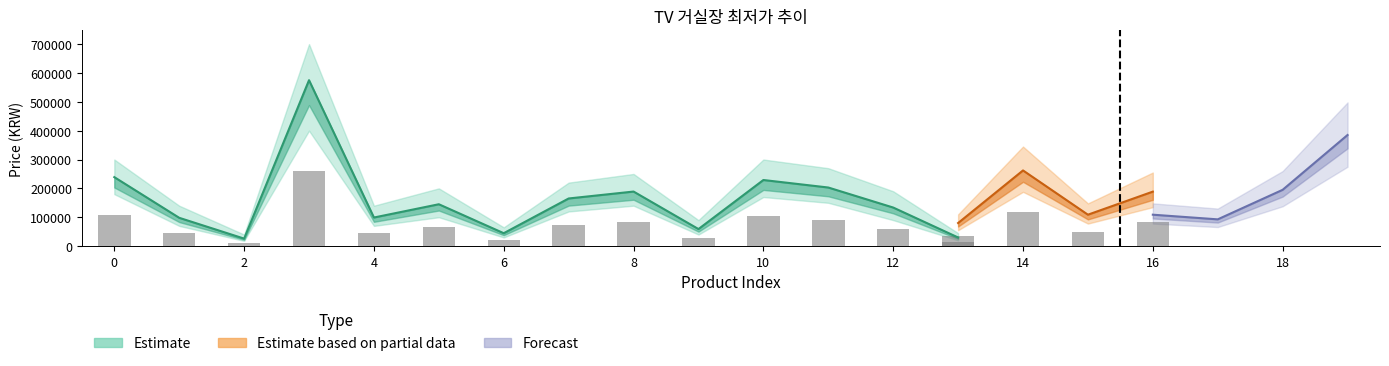

What is the value of the Estimate bar at the 18th from the left?

111600